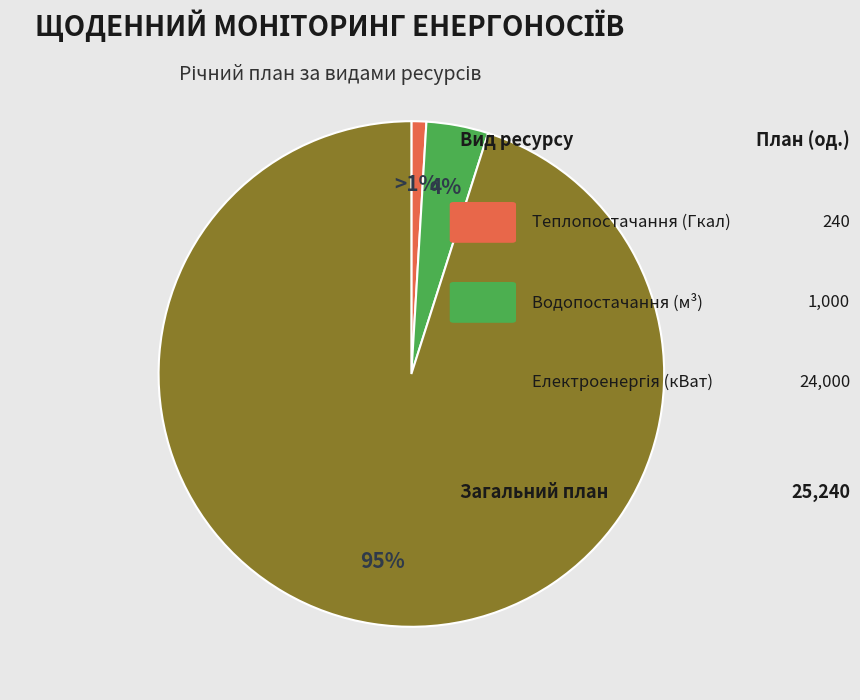

To the nearest percent, what is the difference between the largest and smallest slice percentages?

94%